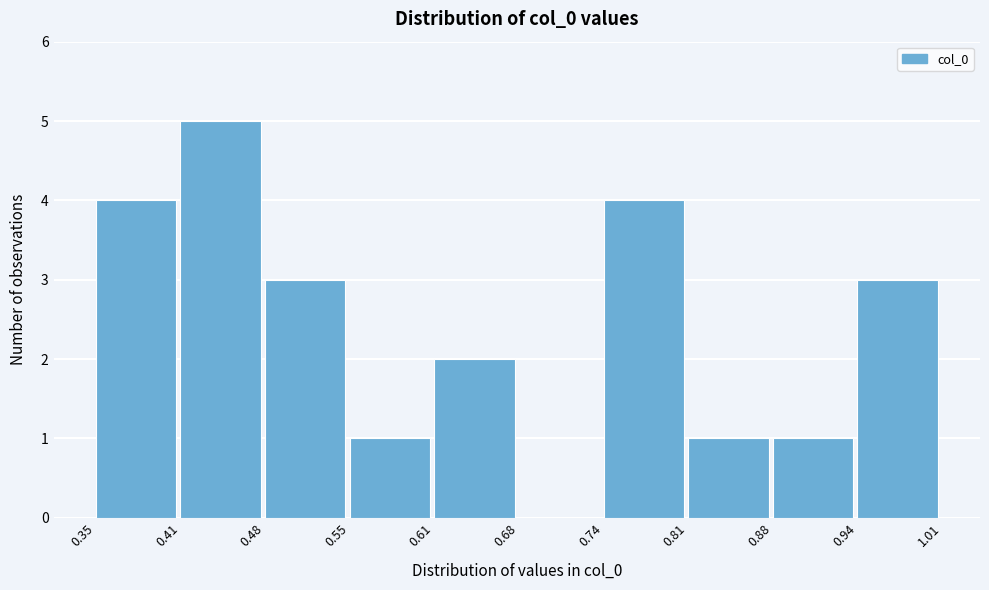

How tall is the bar that spans 0.48 to 0.55 on the x-axis? The values are not printed on the chart, so give them approximately, as read against the axis.

3